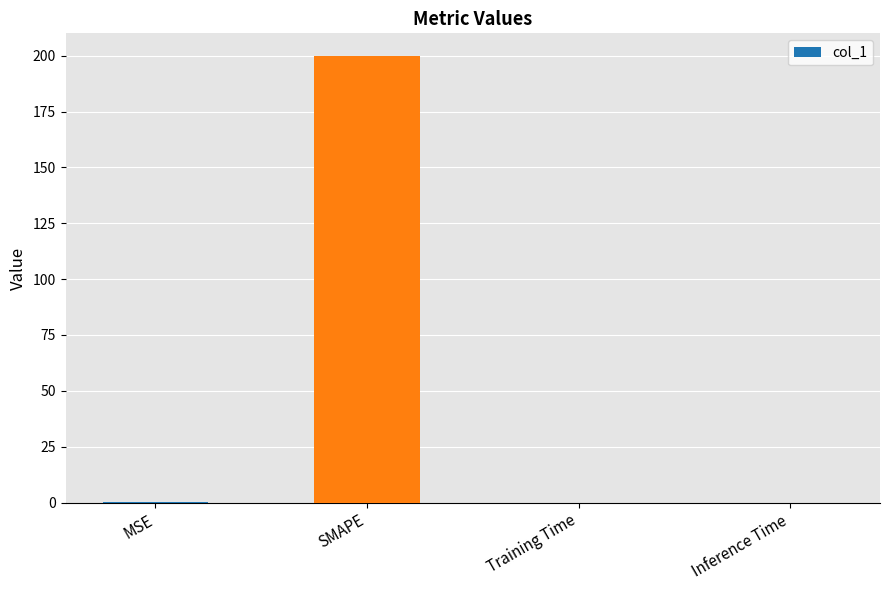

What is the sum of the values at SMAPE and MSE?

200.1